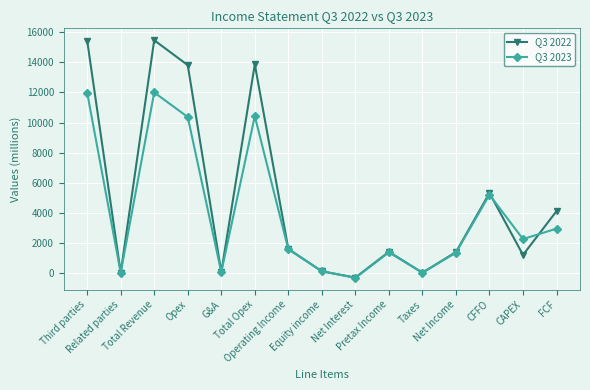

The value of Q3 2022 at Equity income is 111. True or false?

True